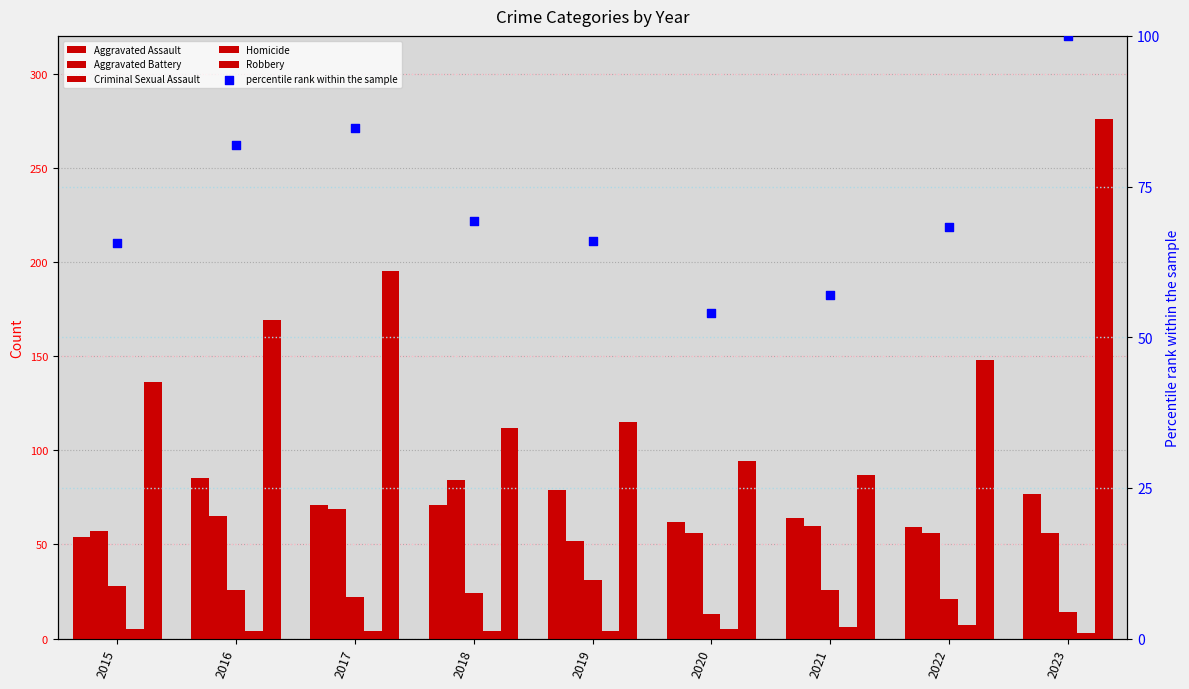

Which series contains the lowest Y value?

Homicide